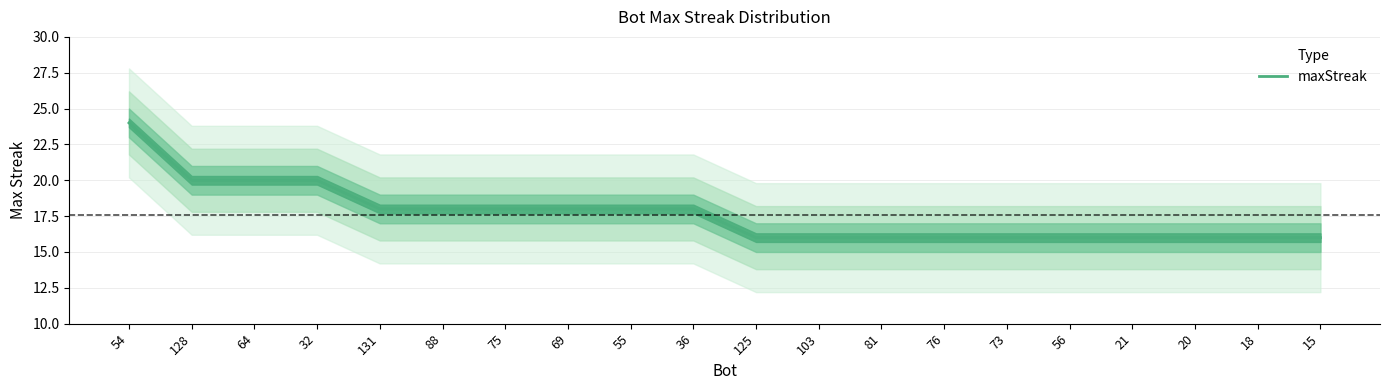

What is the ratio of the value at 81 to the value at 128?

0.8